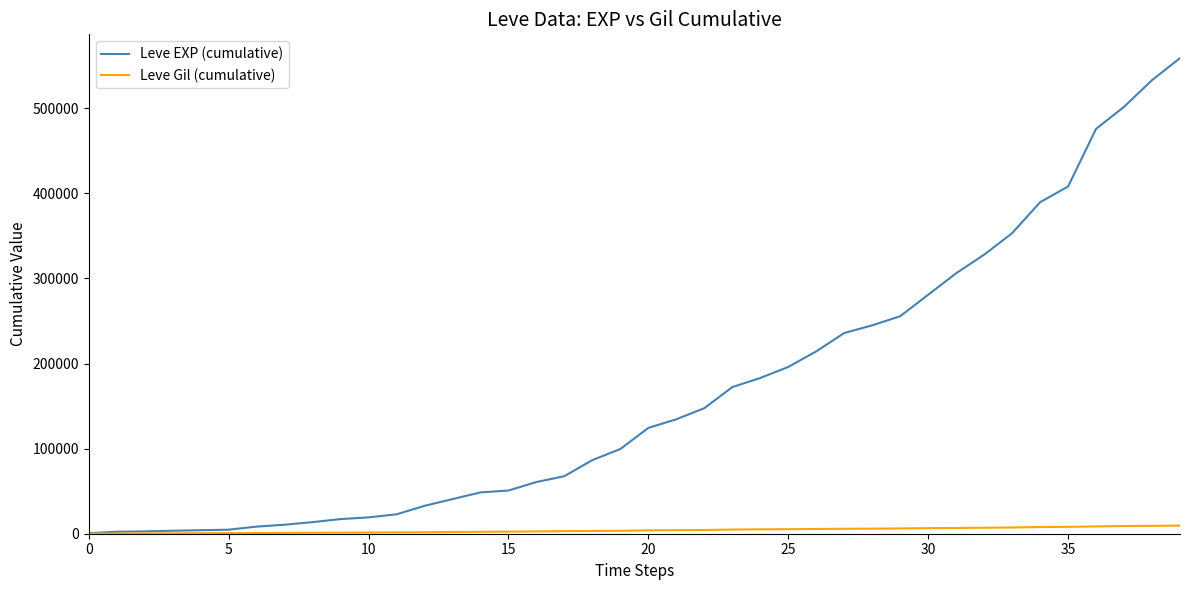

What is the highest value of the Leve EXP (cumulative) series?

558900